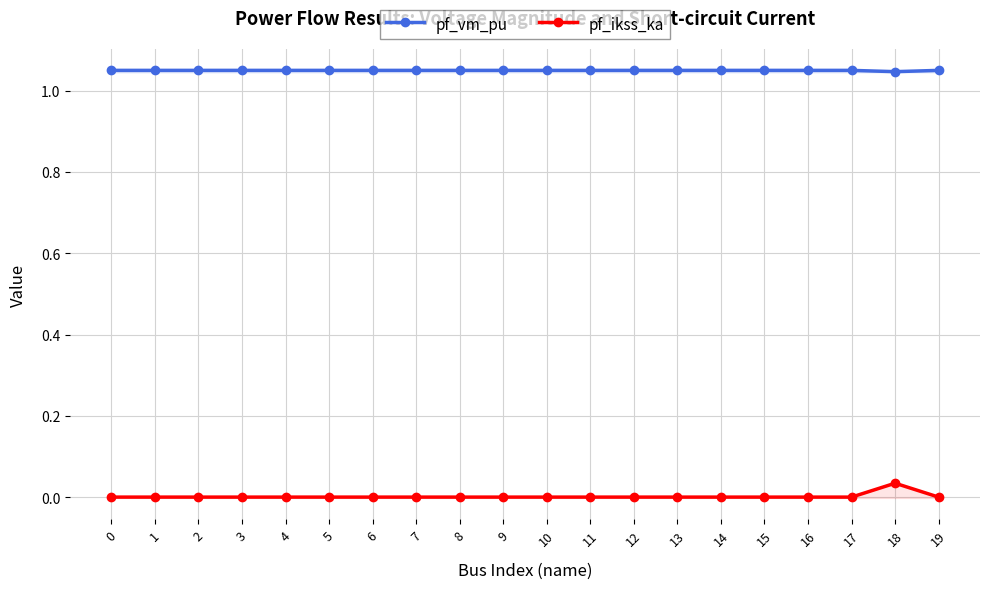

At which category does pf_vm_pu reach its first local peak?

2